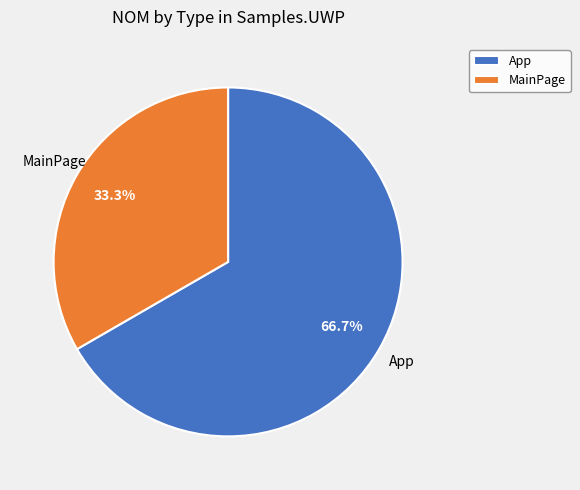

Approximately how many times larger is the value at MainPage compared to App?

0.5